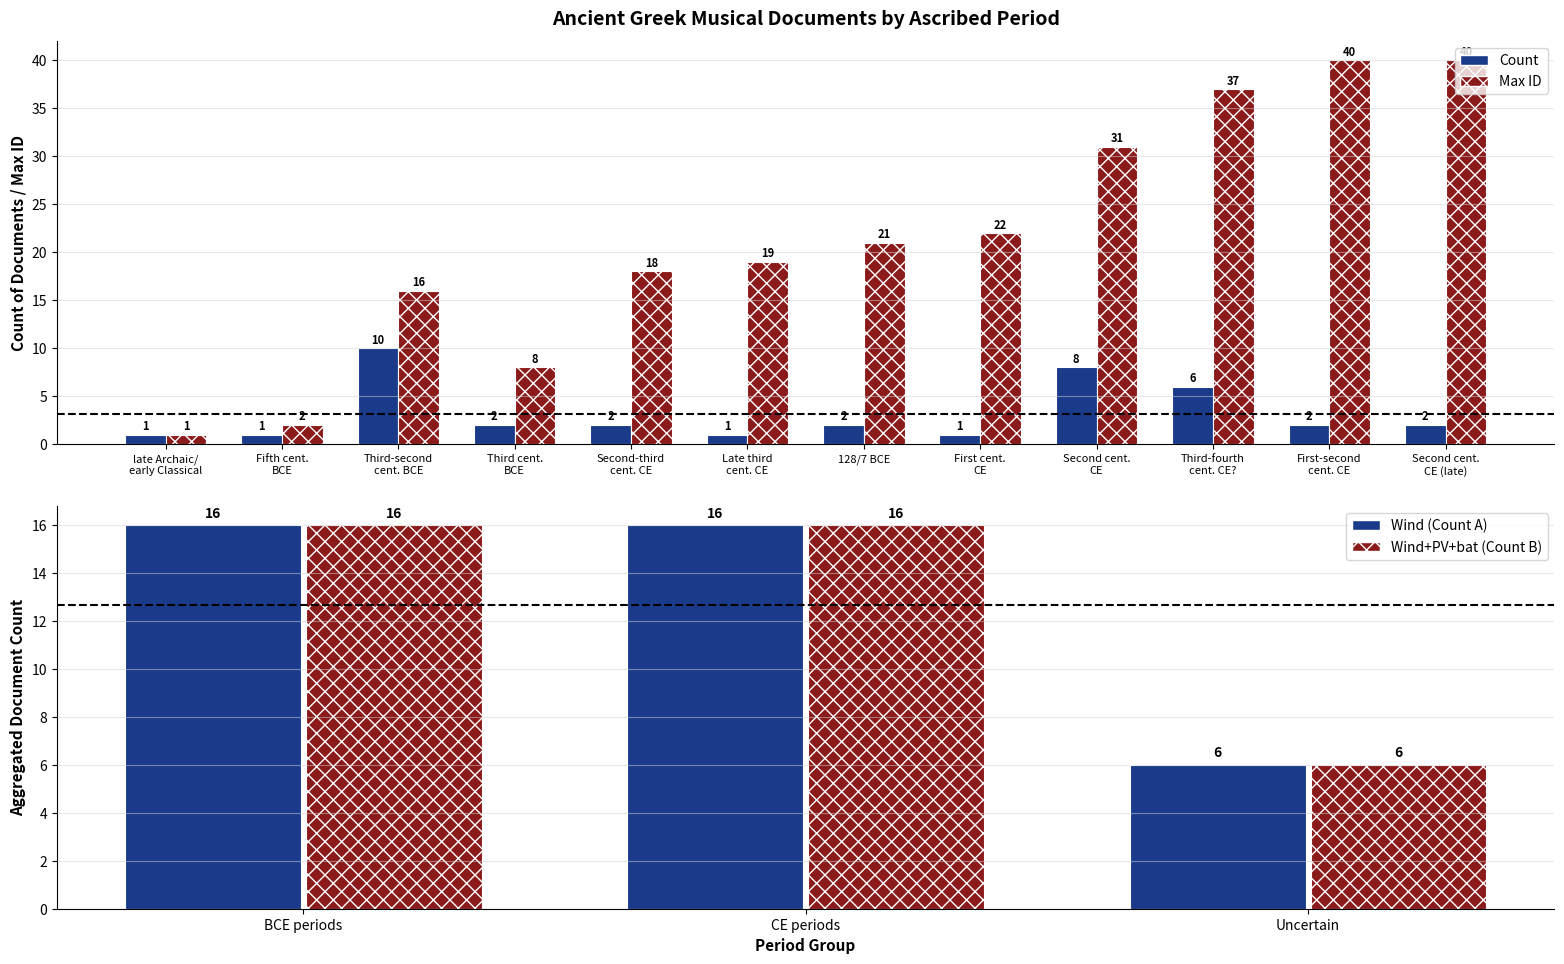

How many Count values are between 1 and 6?

10